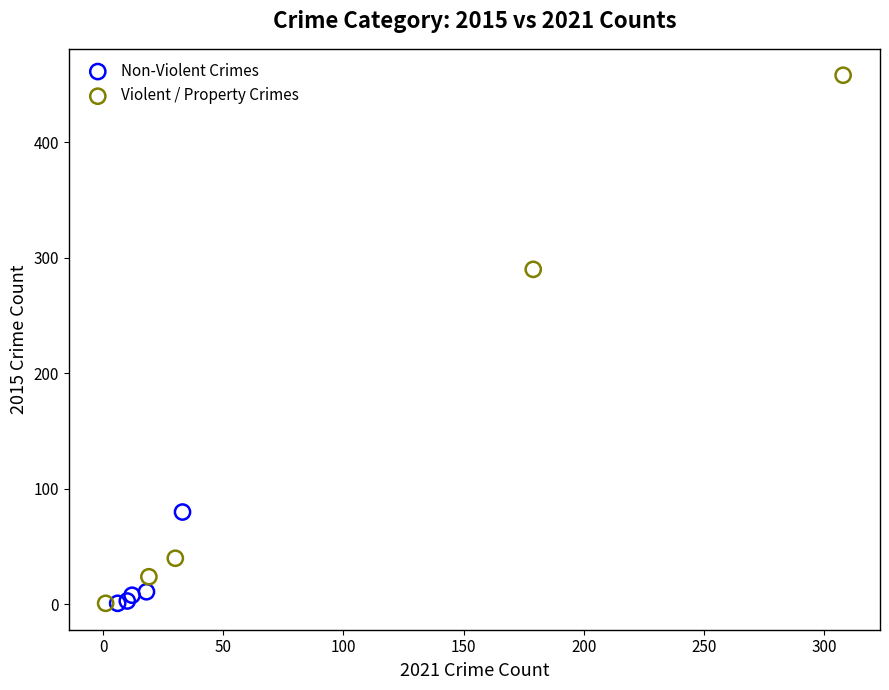

Which series reaches the maximum Y coordinate?

Violent / Property Crimes